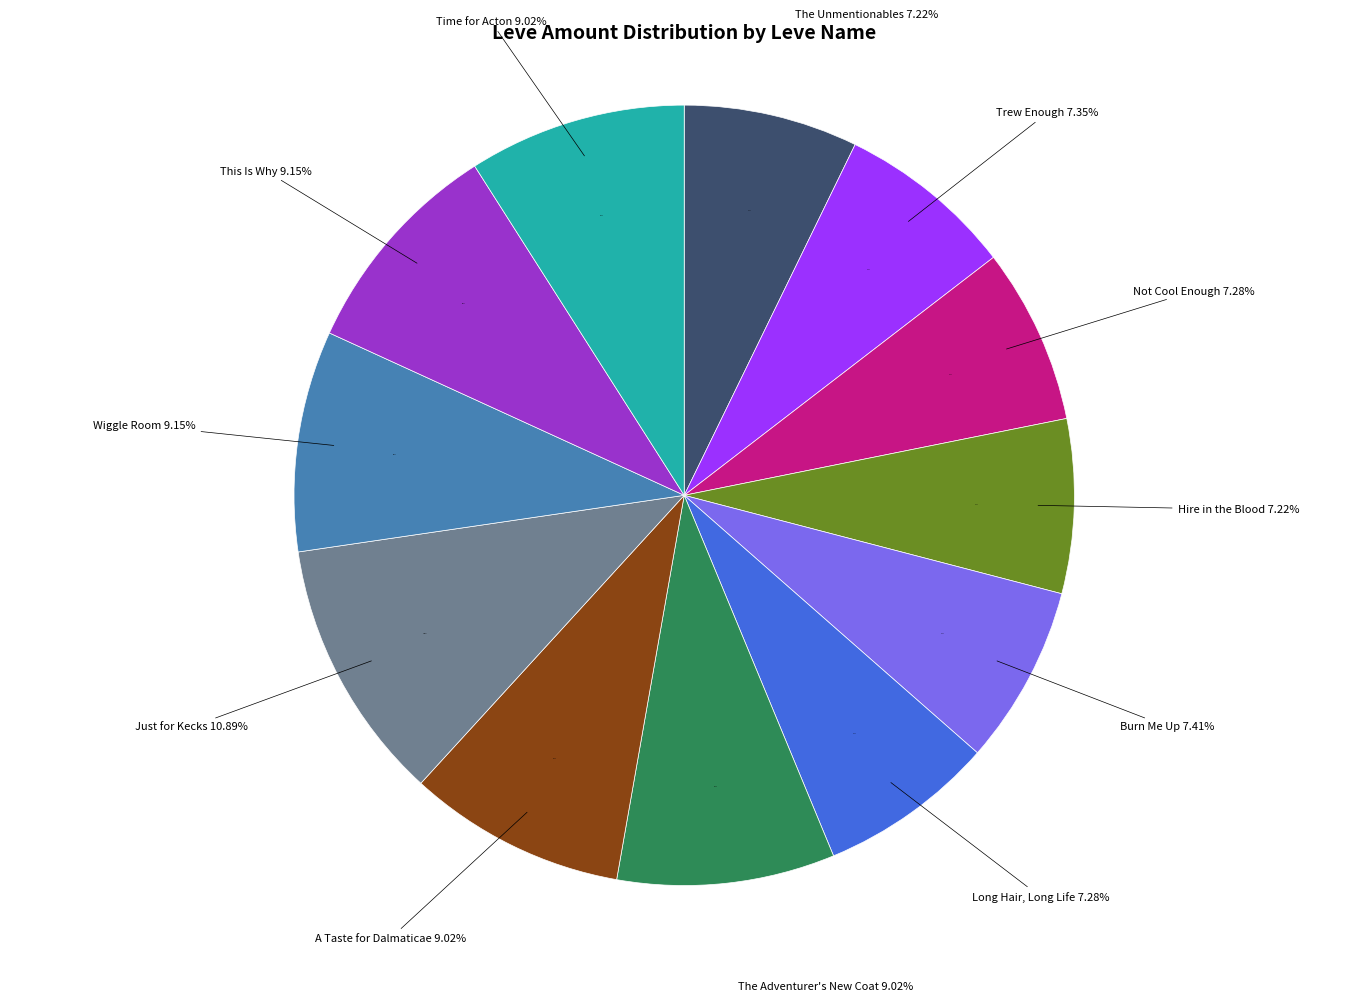

How much of the chart is everything except Just for Kecks?

89.1%